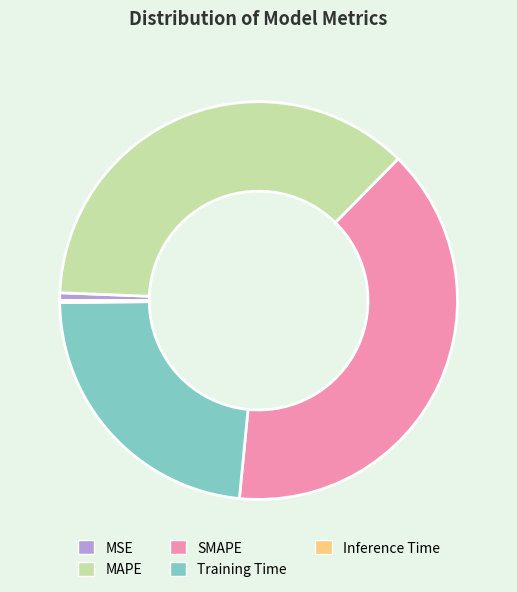

Between SMAPE and MSE, which is larger?

SMAPE